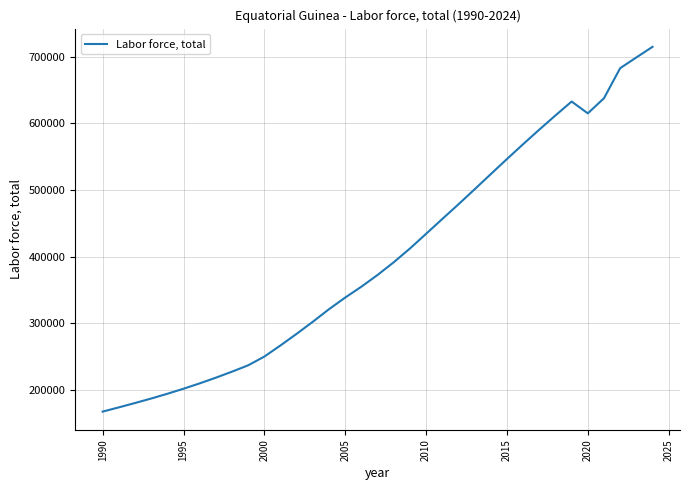

What is the smallest value displayed?

167235